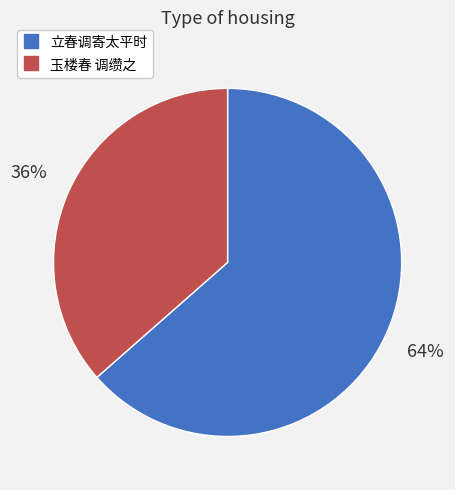

The 立春调寄太平时 slice represents 64% of the pie. True or false?

True